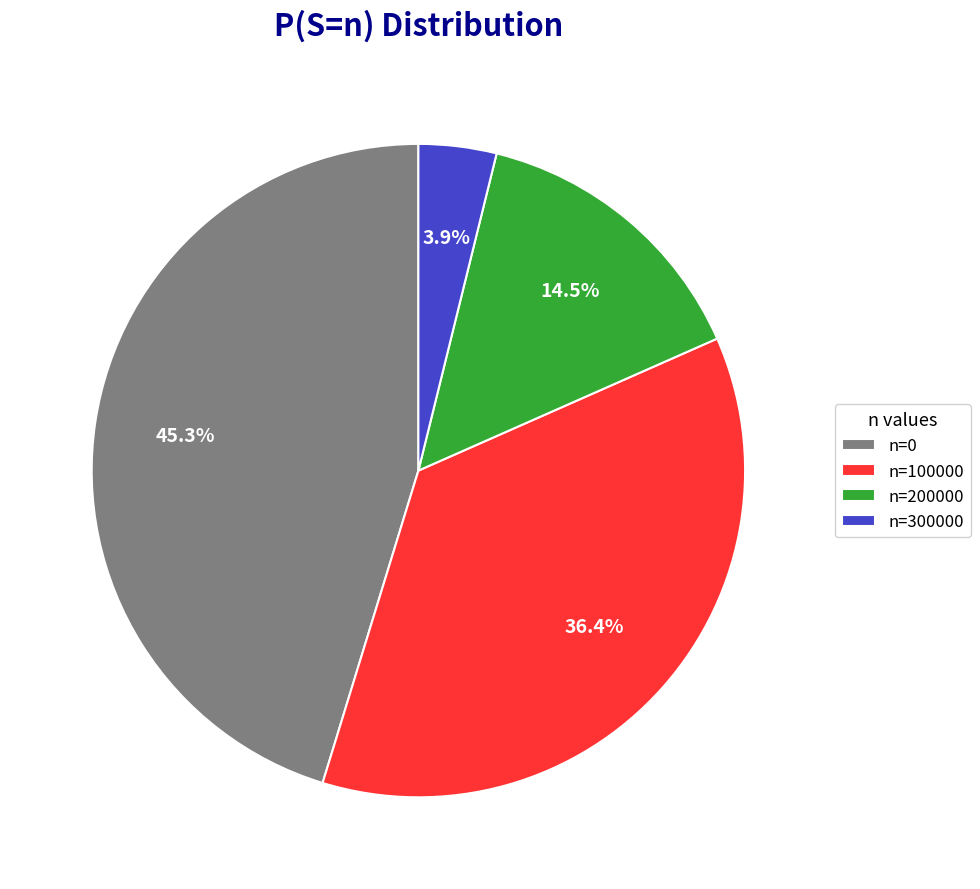

Is there a majority slice in this chart?

No